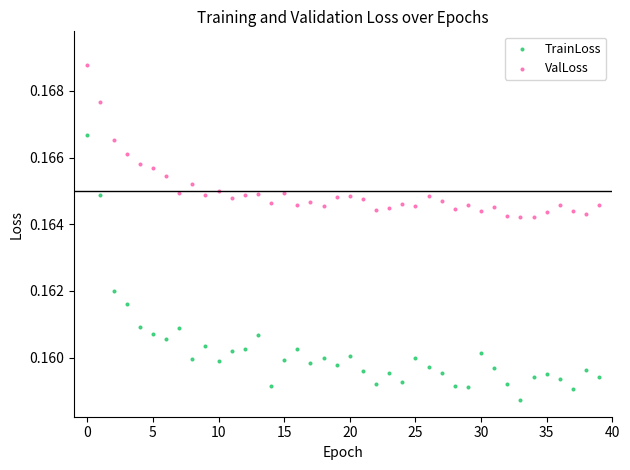

Which series has the largest Y range (max minus min)?

TrainLoss